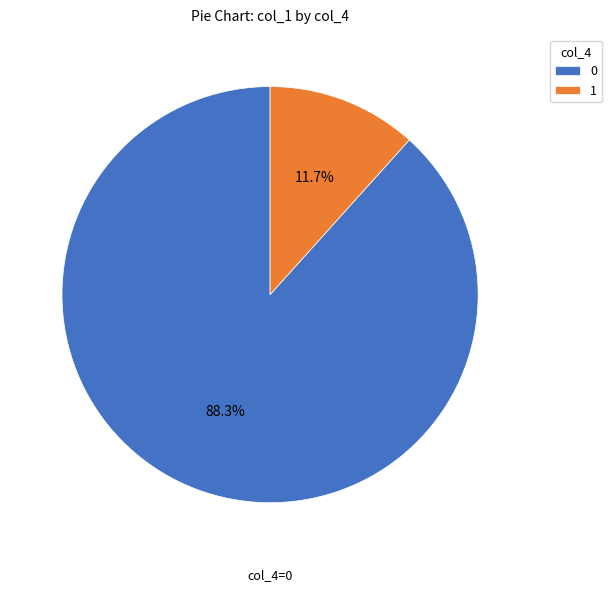

To the nearest percent, what is the difference between the 1 and 0 slice percentages?

77%